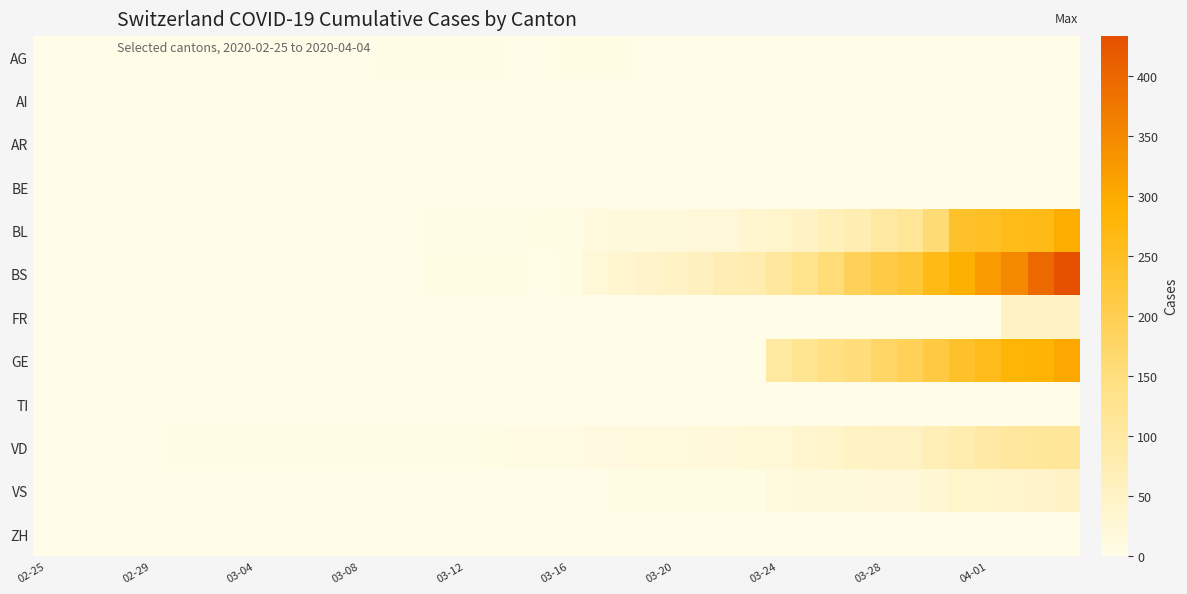

Reading left to right, extract all data points from this chart.

AG: 0	0	0	0	0	0	0	0	0	0	1	0	0	2	2	2	3	3	0	0	4	4	4	0	0	0	0	0	0	0	0	0	0	0	0	0	0	0	0	0
AI: 0	0	0	0	0	0	0	0	0	0	0	0	0	0	0	0	0	0	0	0	0	0	0	0	0	0	0	0	0	0	0	0	0	0	0	0	0	0	0	0
AR: 0	0	0	0	0	0	0	0	0	0	0	0	0	0	0	0	0	0	0	0	0	0	0	0	0	0	0	0	0	0	0	0	0	0	0	0	0	0	0	0
BE: 0	0	0	0	0	0	0	0	0	0	0	0	0	0	0	0	0	0	0	0	0	0	0	0	0	0	0	0	0	0	0	0	0	0	0	0	0	0	0	0
BL: 0	0	0	0	0	0	0	0	0	0	0	0	0	0	1	2	2	2	2	5	5	13	16	16	18	21	21	35	40	46	65	76	100	115	158	242	249	262	266	298
BS: 0	0	0	0	0	0	0	0	0	0	0	0	0	0	0	4	4	4	4	0	4	25	36	44	46	57	73	78	105	128	155	191	211	228	263	292	323	350	397	434
FR: 0	0	0	0	0	0	0	0	0	0	0	0	0	0	0	0	0	0	0	0	0	0	0	0	0	0	0	0	0	0	0	0	0	0	0	0	0	46	46	49
GE: 0	0	0	0	0	0	0	0	0	0	0	0	0	0	0	0	0	0	0	0	0	0	0	0	0	0	0	0	103	122	144	153	175	193	216	241	260	283	284	305
TI: 0	0	0	0	0	0	0	0	0	0	0	0	0	0	0	0	0	0	0	0	0	0	0	0	0	0	0	0	0	0	0	0	0	0	0	0	0	0	0	0
VD: 0	0	0	0	0	2	2	2	2	2	2	2	2	2	2	3	3	5	6	6	8	11	11	12	15	17	19	24	25	35	41	50	53	54	71	81	96	104	109	112
VS: 0	0	0	0	0	0	0	0	0	0	0	0	0	0	0	0	0	0	0	0	0	1	5	5	5	5	5	5	12	18	18	18	21	21	29	39	40	41	44	46
ZH: 0	0	0	0	0	0	0	0	0	0	0	0	0	0	0	0	0	0	0	0	0	0	0	0	0	0	0	0	0	0	0	0	0	0	0	0	0	0	0	0